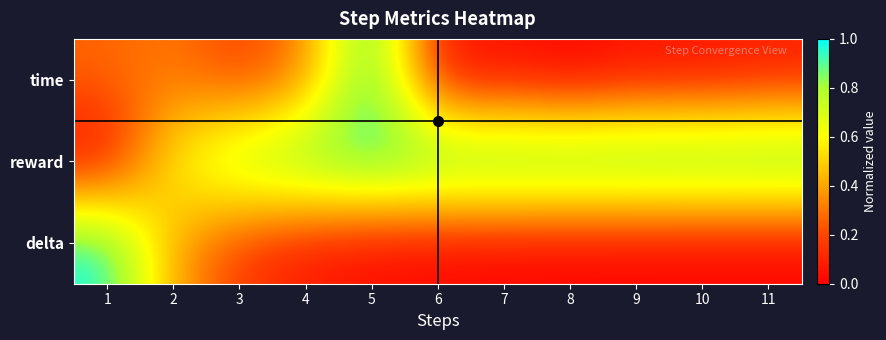

Rank the series at 2 from lowest to highest value.

time, delta, reward